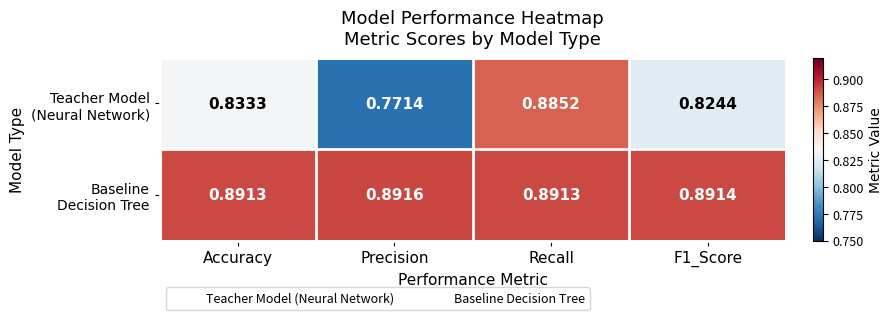

At which category is the sum across all series the highest?

Recall